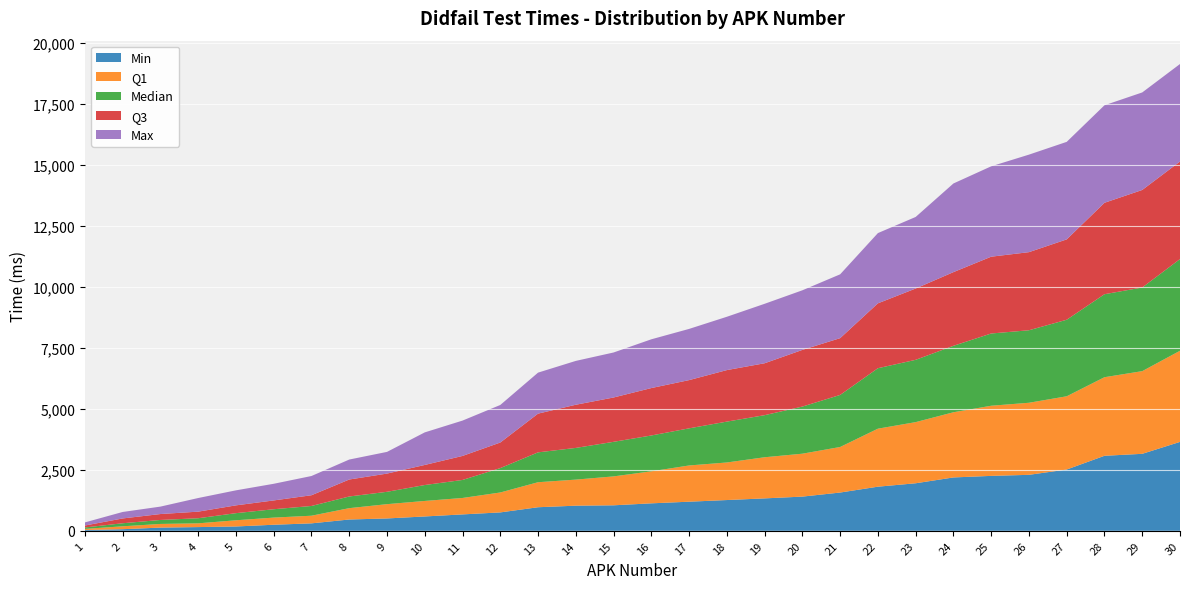

Reading left to right, list all the values displayed in this chart.

Min: 33	66	132	153	178	249	306	464	507	589	673	755	967	1031	1046	1127	1194	1262	1330	1403	1570	1810	1950	2189	2253	2296	2514	3077	3158	3647
Q1: 46	119	150	154	254	293	313	465	586	636	674	817	1026	1069	1186	1313	1486	1541	1687	1760	1868	2379	2508	2673	2877	2956	3004	3223	3391	3738
Median: 58	125	163	209	292	343	400	479	507	653	739	1000	1225	1300	1418	1470	1523	1676	1726	1933	2135	2480	2555	2726	2963	2974	3139	3404	3431	3761
Q3: 80	197	243	270	320	361	440	696	747	823	985	1049	1588	1771	1818	1945	1978	2113	2129	2324	2329	2661	2925	3022	3150	3203	3296	3750	4000	4000
Max: 128	266	305	559	616	683	789	819	890	1336	1450	1540	1682	1798	1846	2000	2100	2187	2439	2445	2618	2881	2935	3636	3707	4000	4000	4000	4000	4000